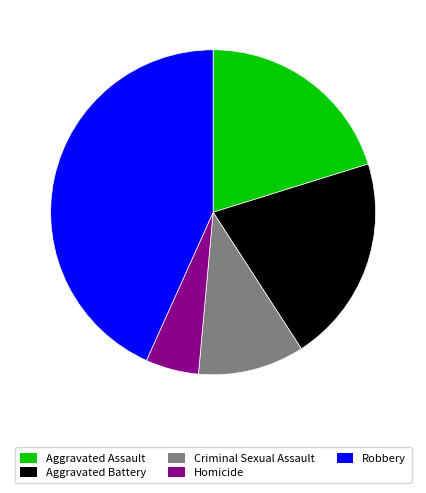

Which category has the biggest portion of the pie?

Robbery